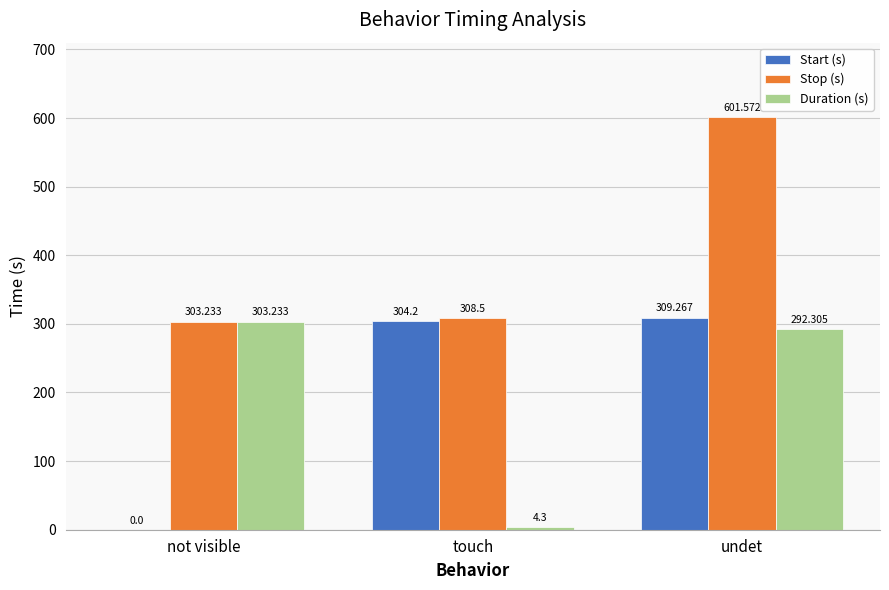

How many values in the Stop (s) series exceed 308?

2